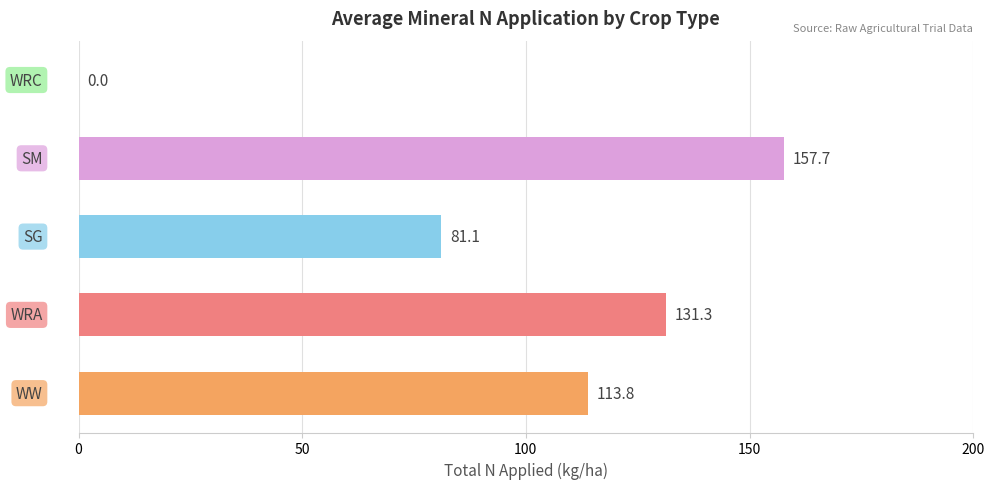

What is the greatest value displayed?

157.7